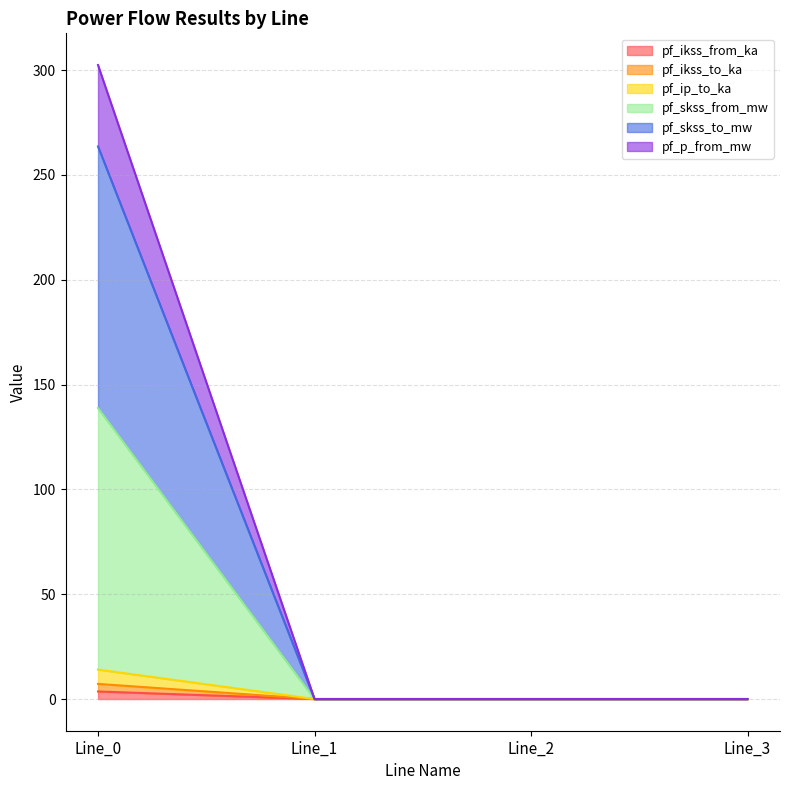

True or false: pf_p_from_mw and pf_skss_from_mw intersect in this chart.

False